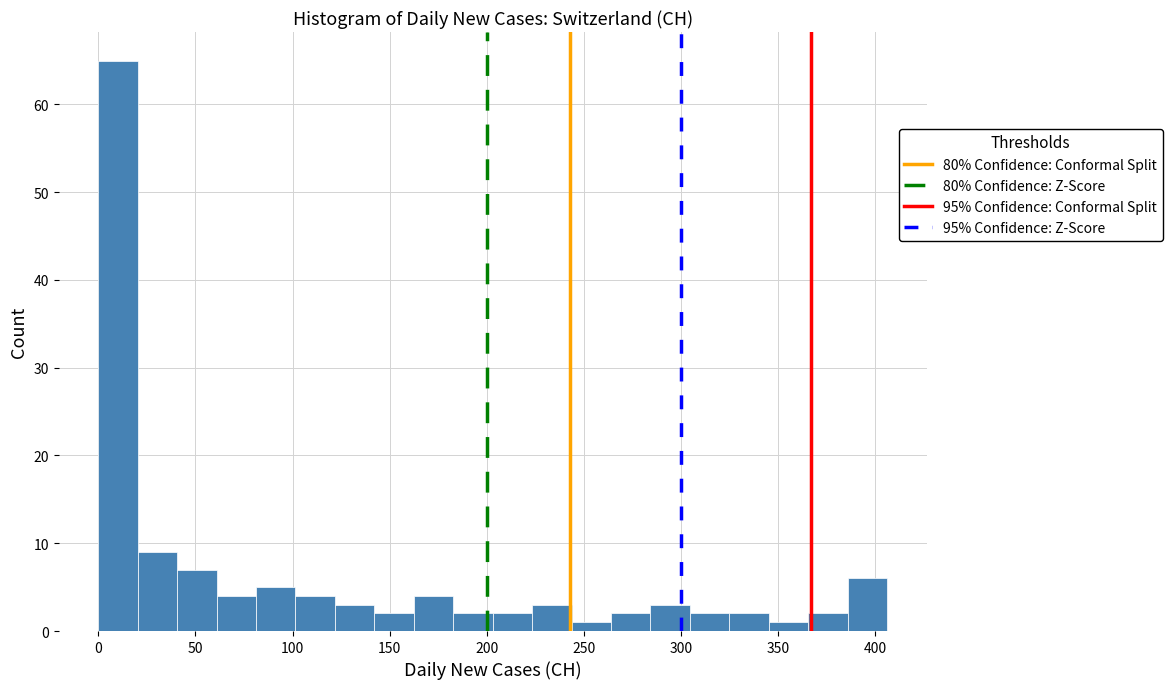

Reading left to right, transcribe this chart: for each bar, give the range it covers on the x-axis and its height. Neither the bar edges nor the heights are printed on the chart, so give them approximately, as read against the axes.

0 to 20: 65
20 to 40: 9
40 to 60: 7
60 to 80: 4
80 to 100: 5
100 to 120: 4
120 to 140: 3
140 to 160: 2
160 to 185: 4
185 to 205: 2
205 to 225: 2
225 to 245: 3
245 to 265: 1
265 to 285: 2
285 to 305: 3
305 to 325: 2
325 to 345: 2
345 to 365: 1
365 to 385: 2
385 to 405: 6